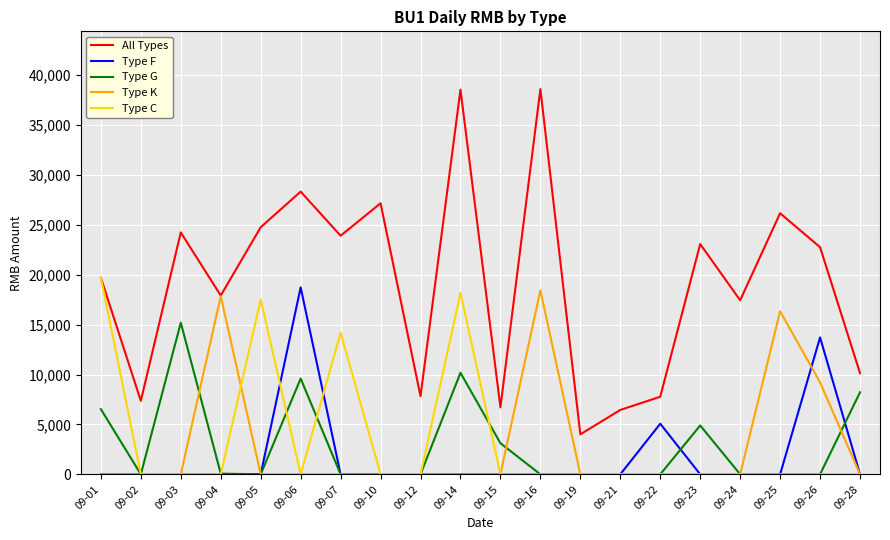

How many values in the Type K series exceed 0?

4